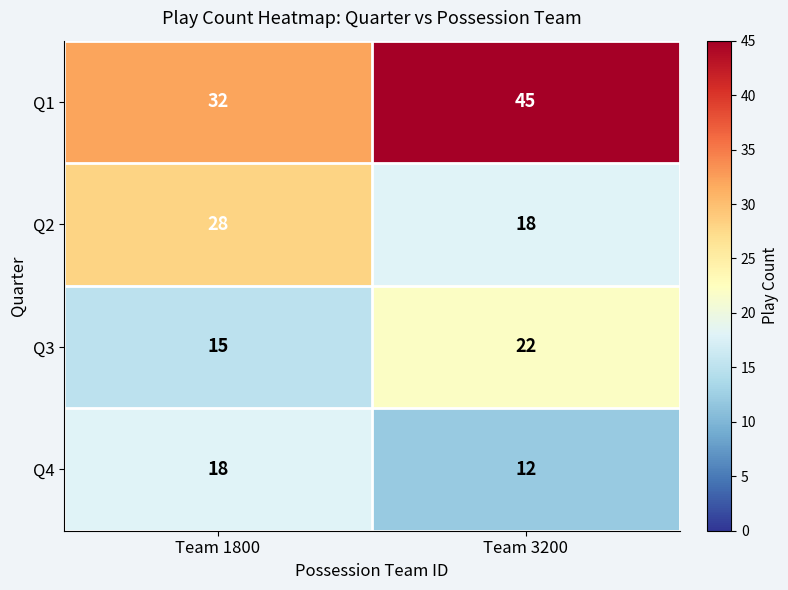

Which series has the widest spread of values?

Q1